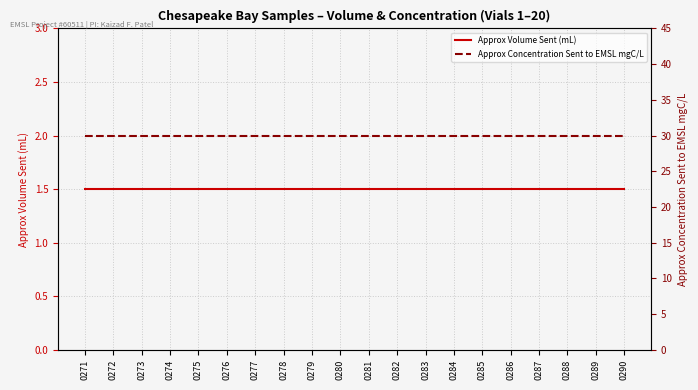

What is the average value of the Approx Concentration Sent to EMSL mgC/L series?

30.0